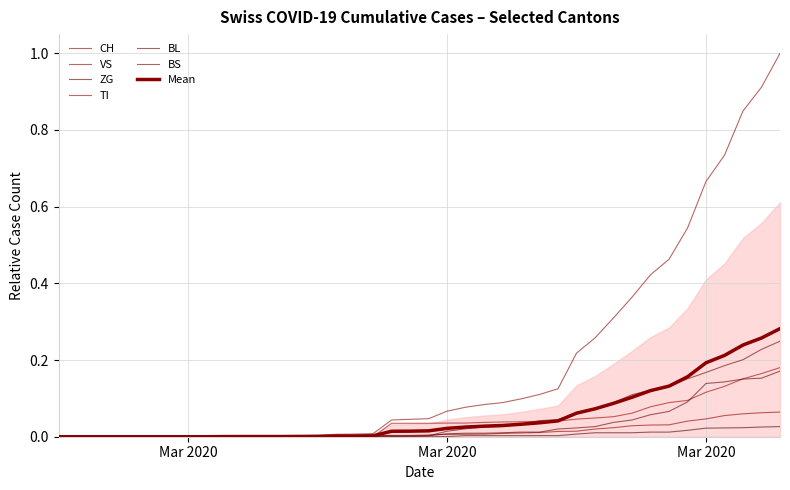

Does the chart have visible grid lines?

Yes